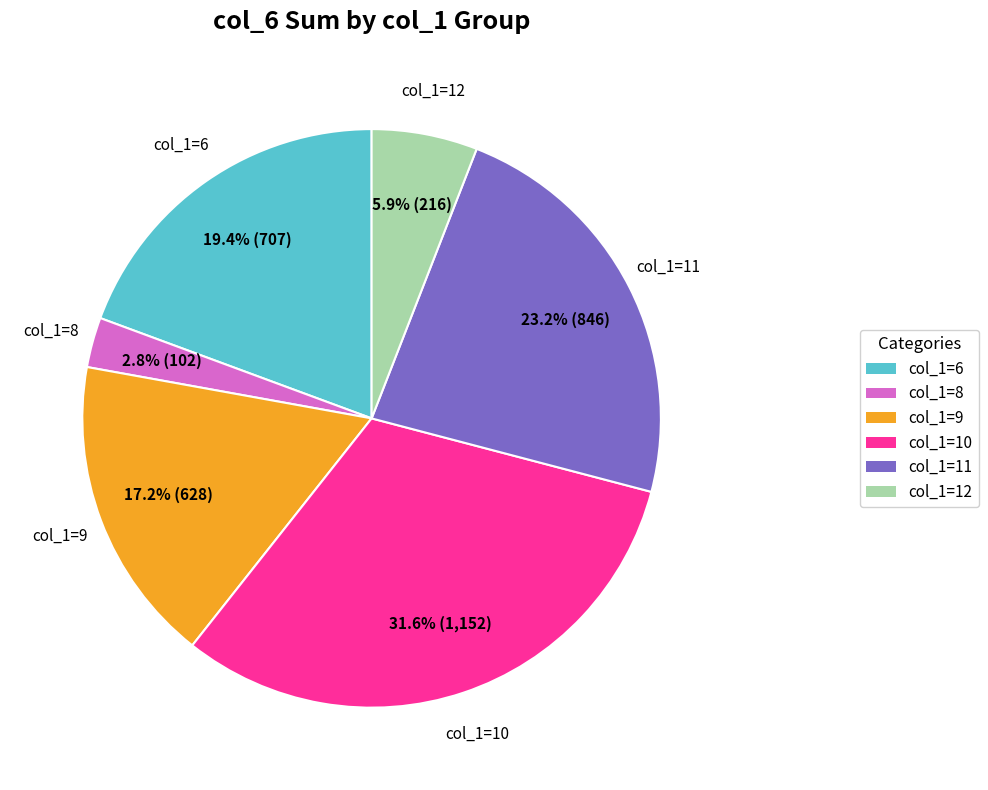

To the nearest percent, what is the difference between the largest and smallest slice percentages?

29%